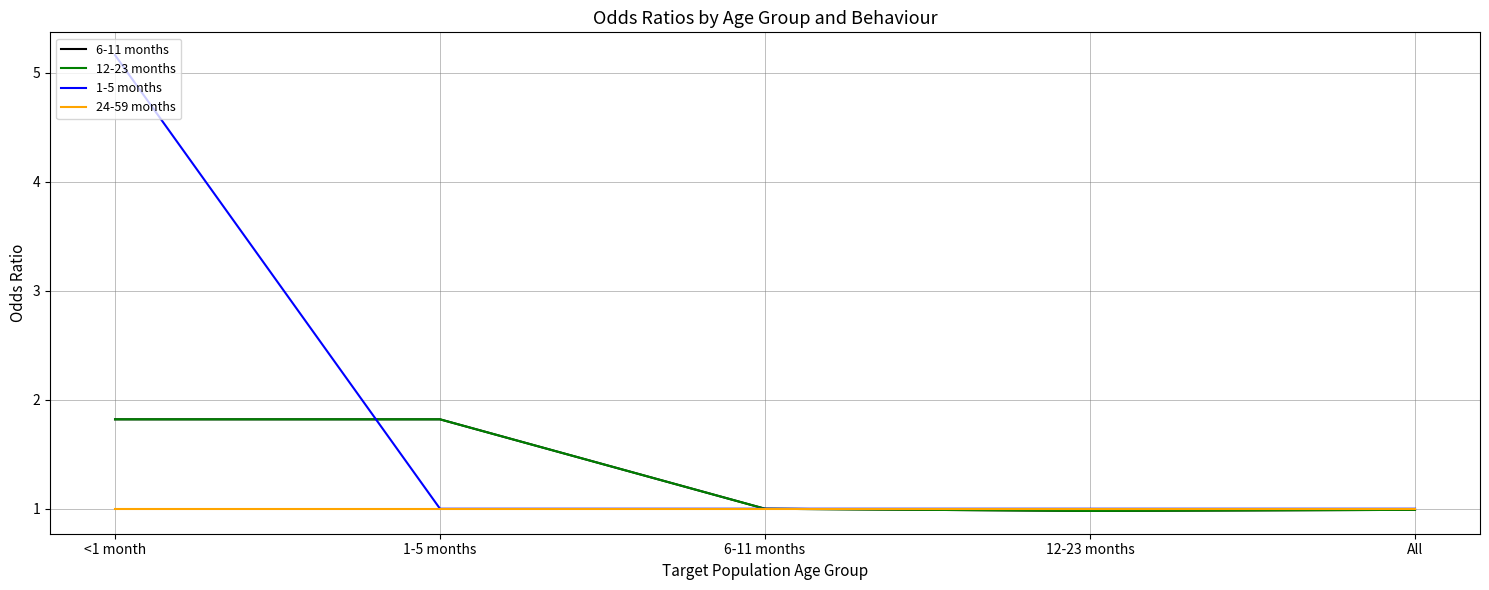

Does the chart display data point markers on the line(s)?

No